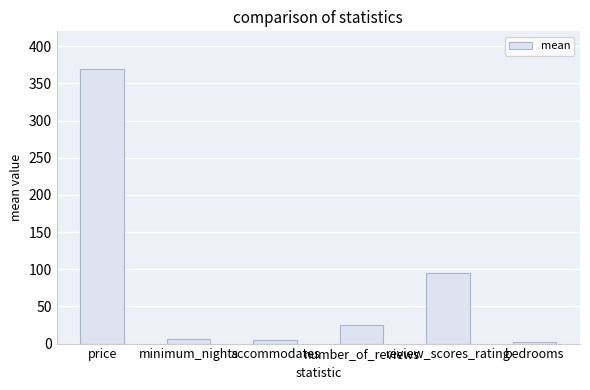

What is the difference between the values at price and review_scores_rating?

274.5